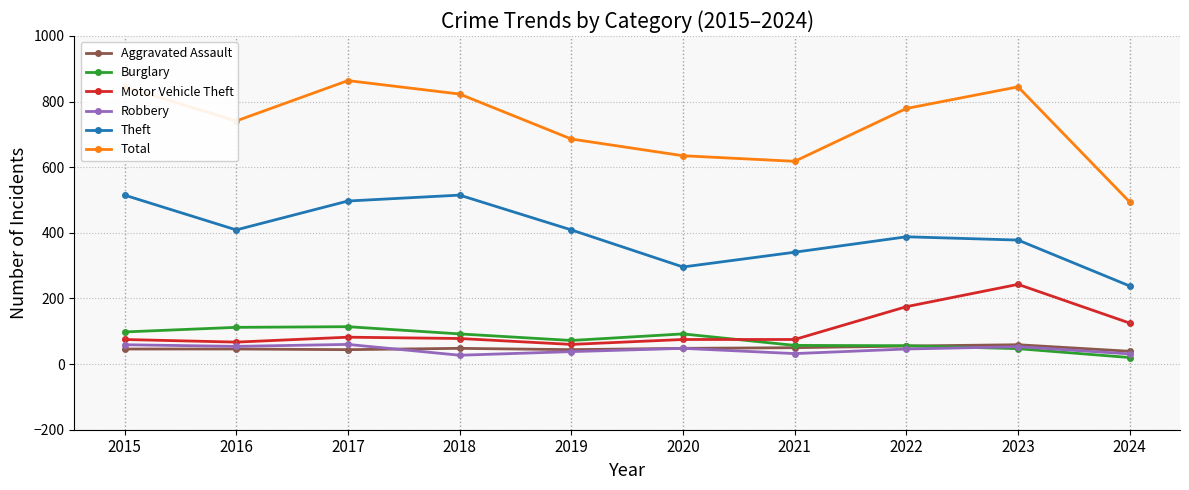

Which series has the widest spread of values?

Total